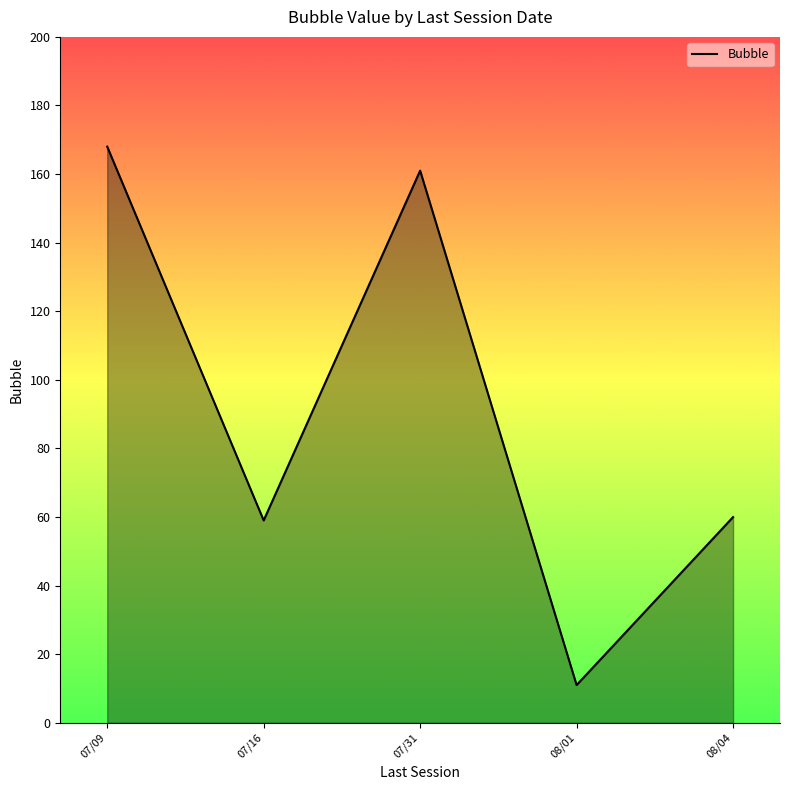

Where is the first local minimum?

07/16